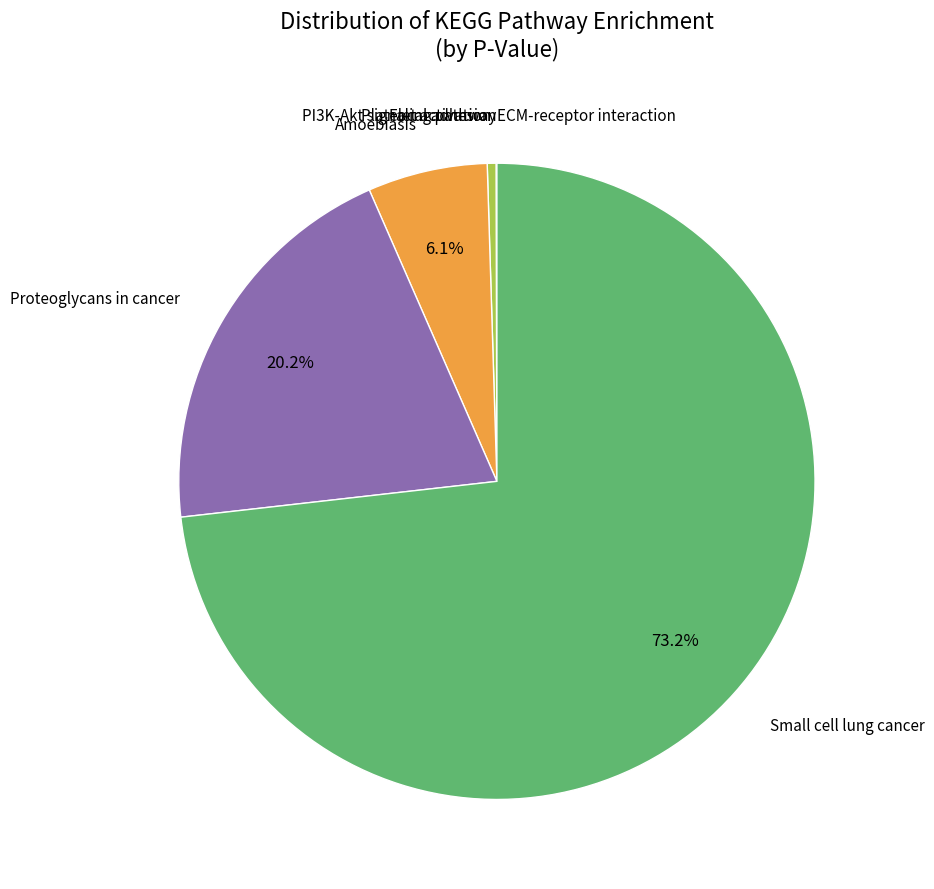

Is there a majority slice in this chart?

Yes